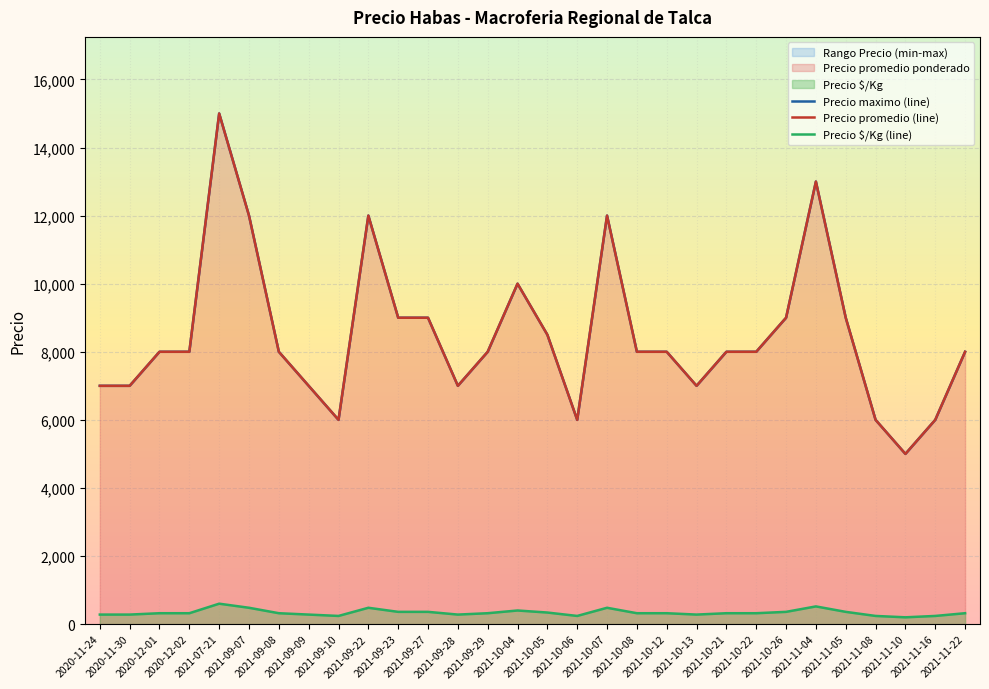

The Precio promedio (line) series shows 6000 at 2021-11-08. True or false?

True